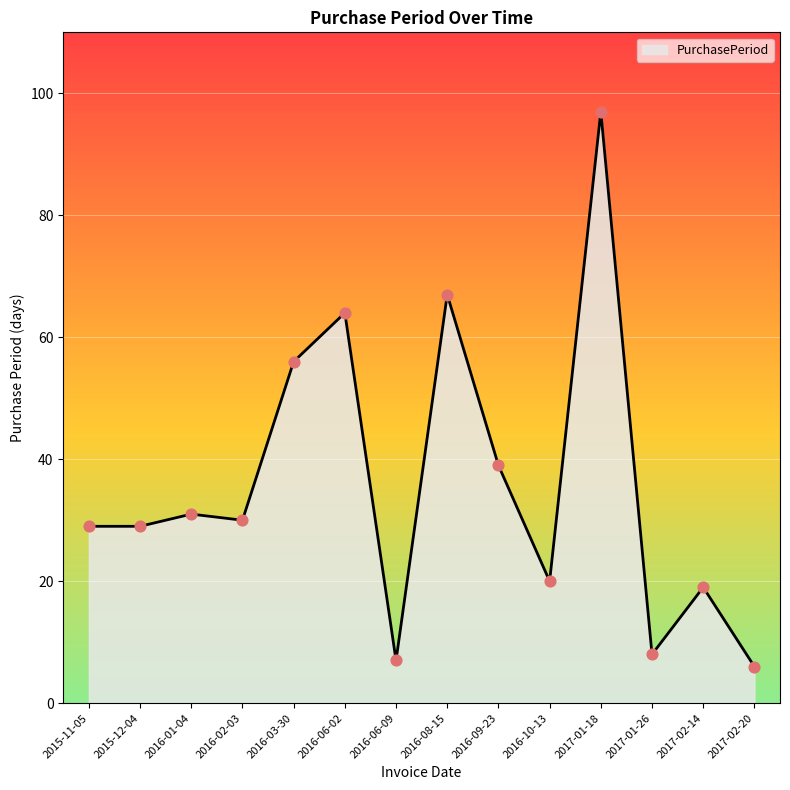

Between 2017-02-20 and 2016-08-15, which is larger?

2016-08-15